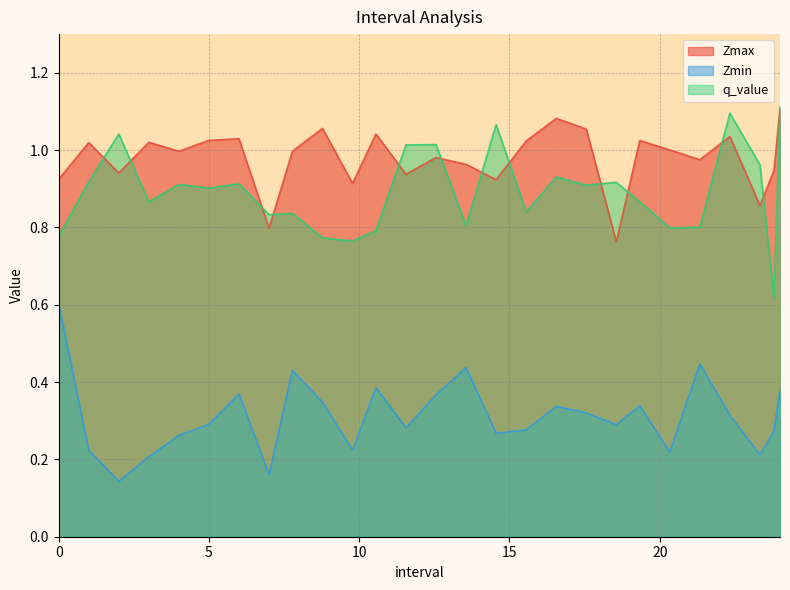

What are all the series names shown in the legend?

Zmax, Zmin, q_value